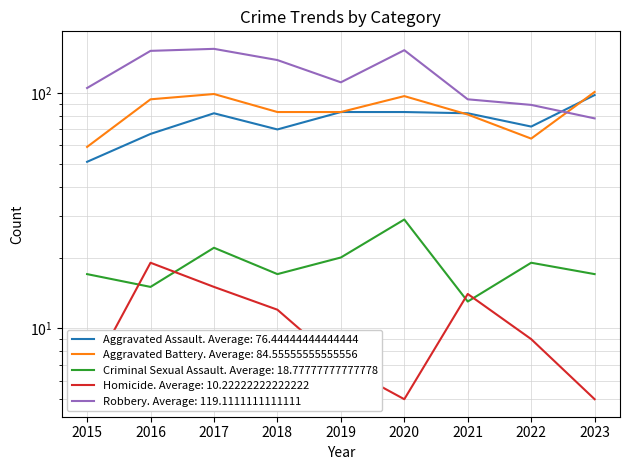

What is the difference between the maximum and minimum values in the Aggravated Assault series?

47